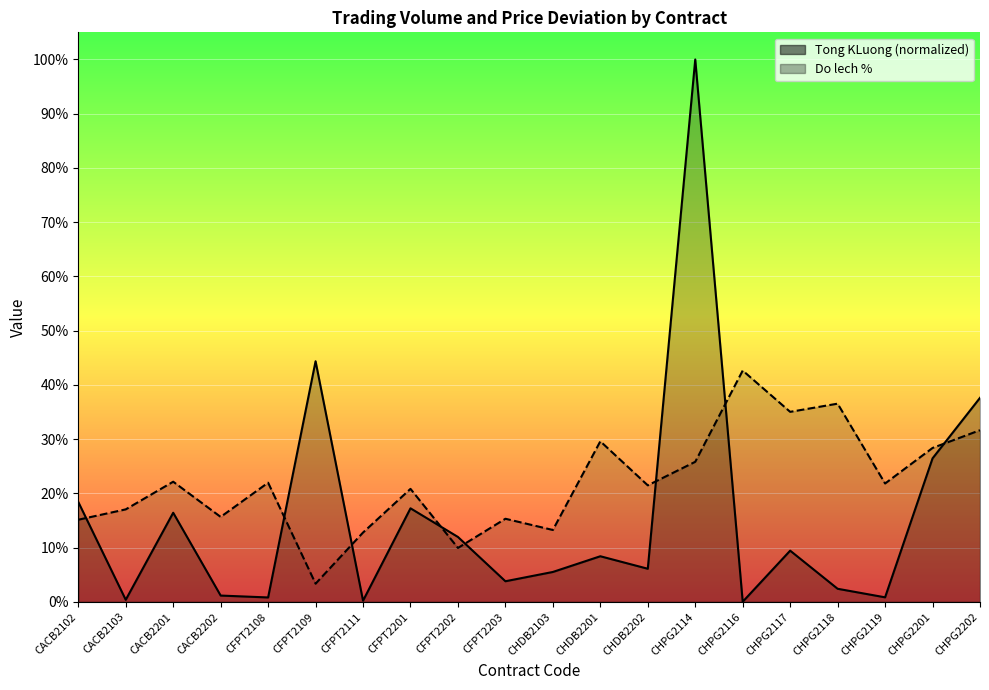

What is the maximum value shown in the chart?

1.0